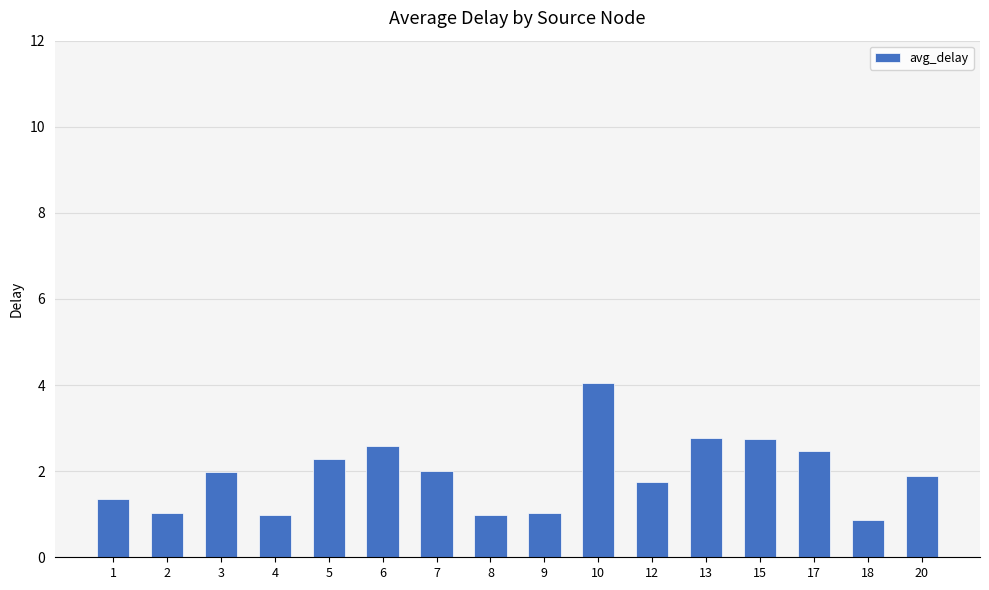

Approximately how many times larger is the value at 4 compared to 15?

0.4